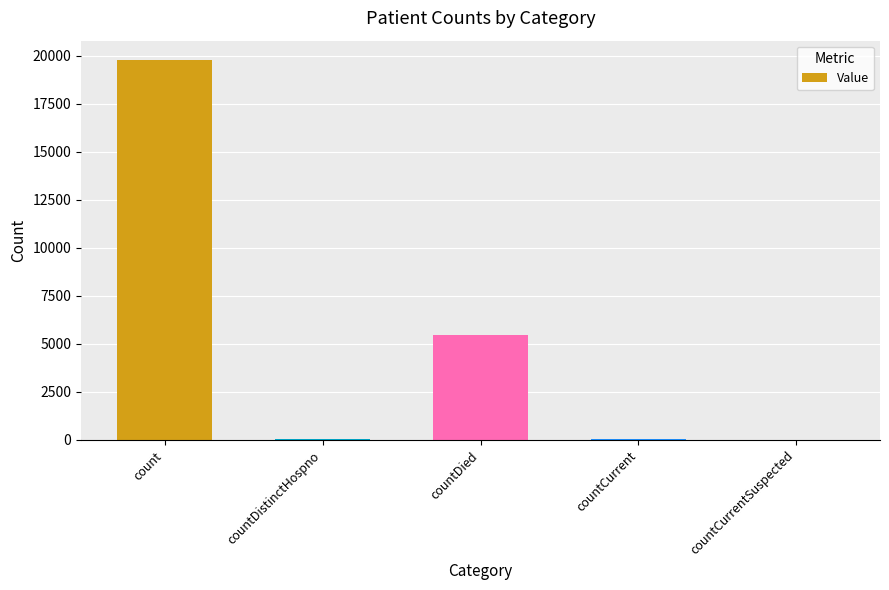

What is the average value?

5068